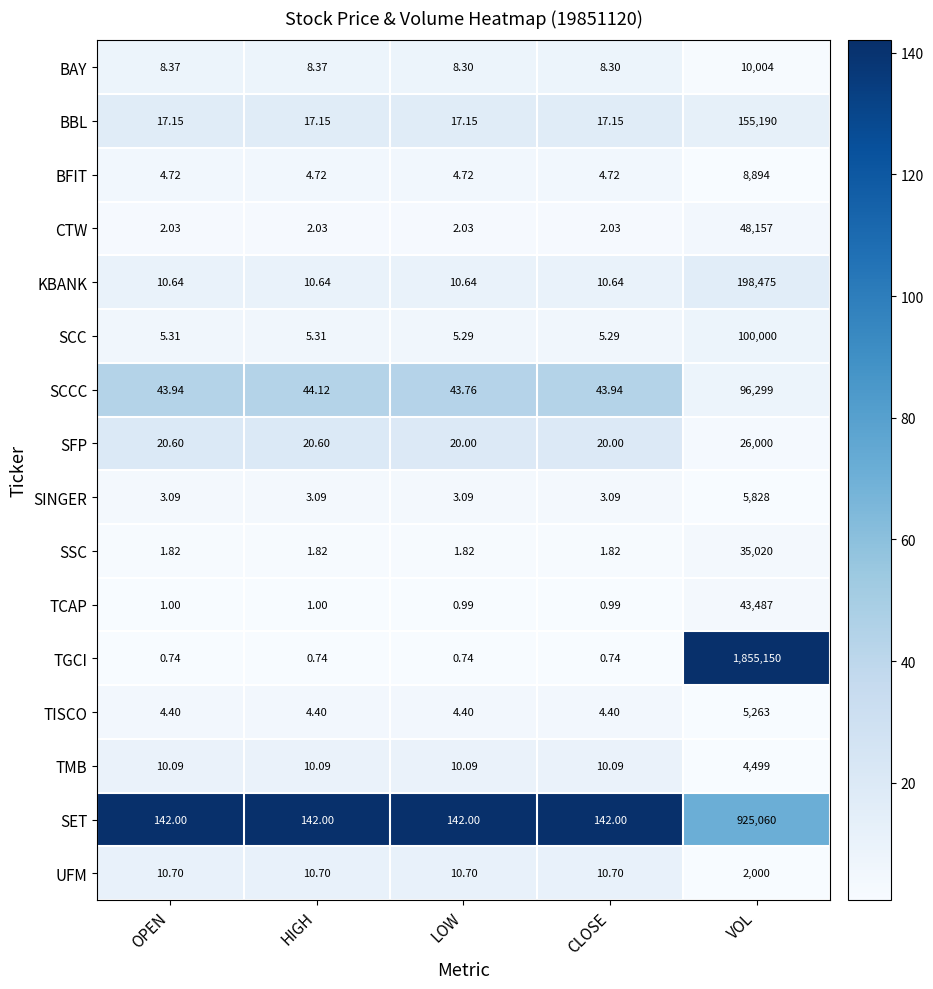

Rank the series by their maximum value, from highest to lowest.

TGCI, SET, KBANK, BBL, SCC, SCCC, CTW, TCAP, SSC, SFP, BAY, BFIT, SINGER, TISCO, TMB, UFM